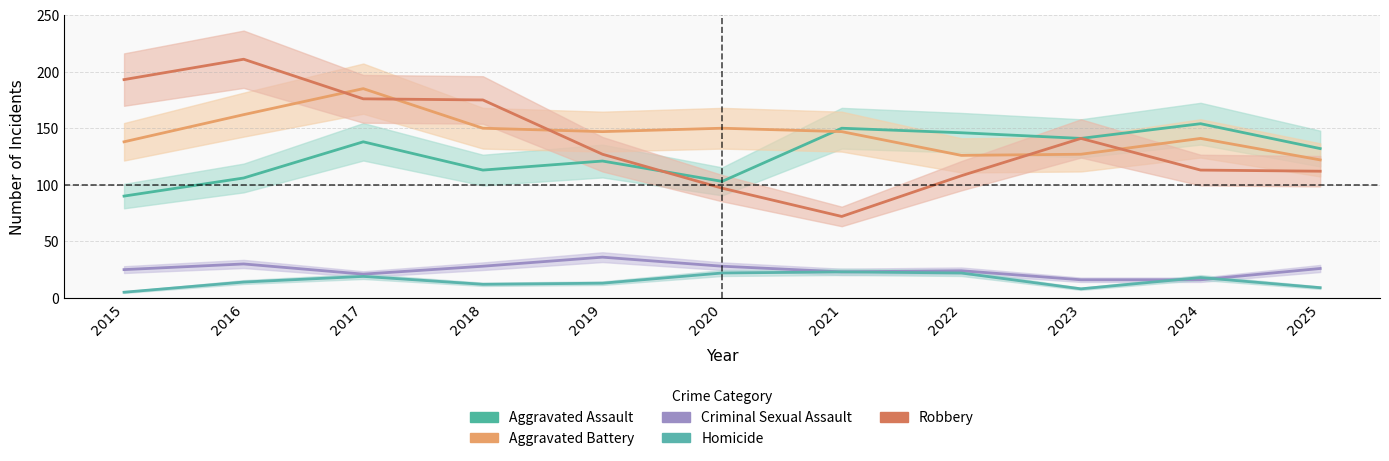

How many lines are shown in the chart?

5